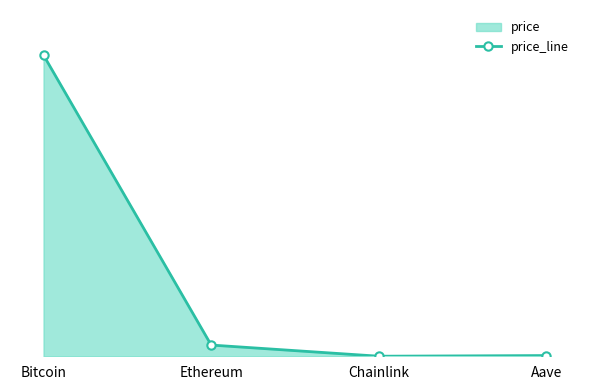

List the labels in order of value, smallest first.

Chainlink, Aave, Ethereum, Bitcoin